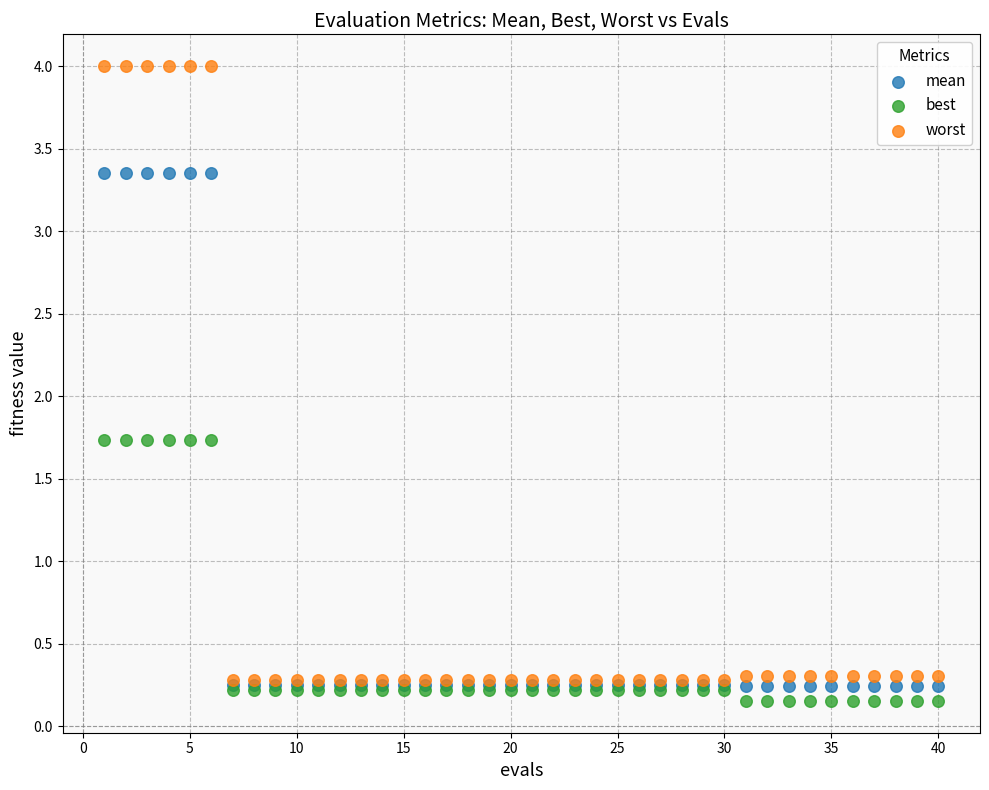

What are all the series names shown in the legend?

mean, best, worst